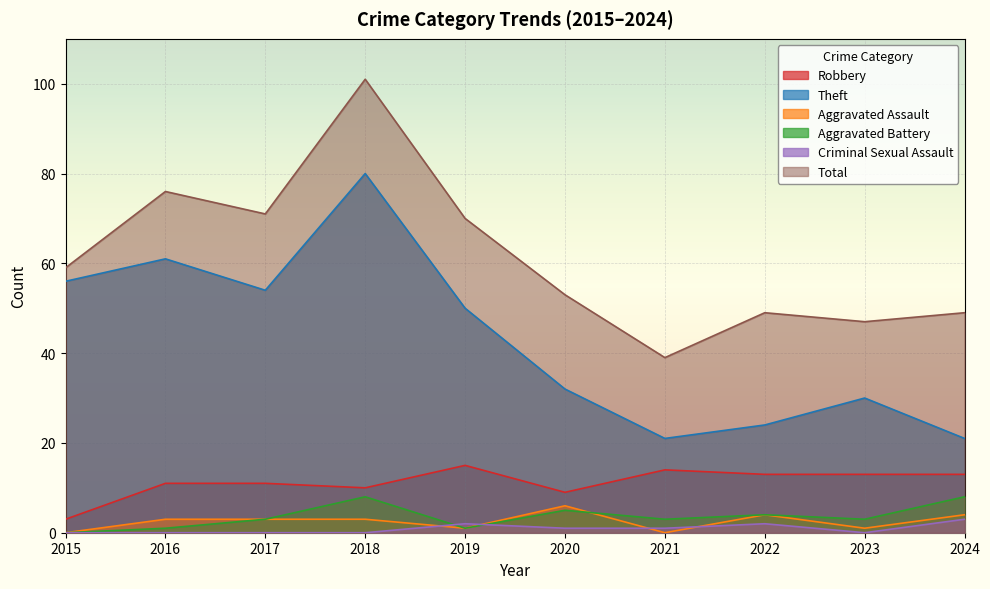

What is the maximum value for Total?

101